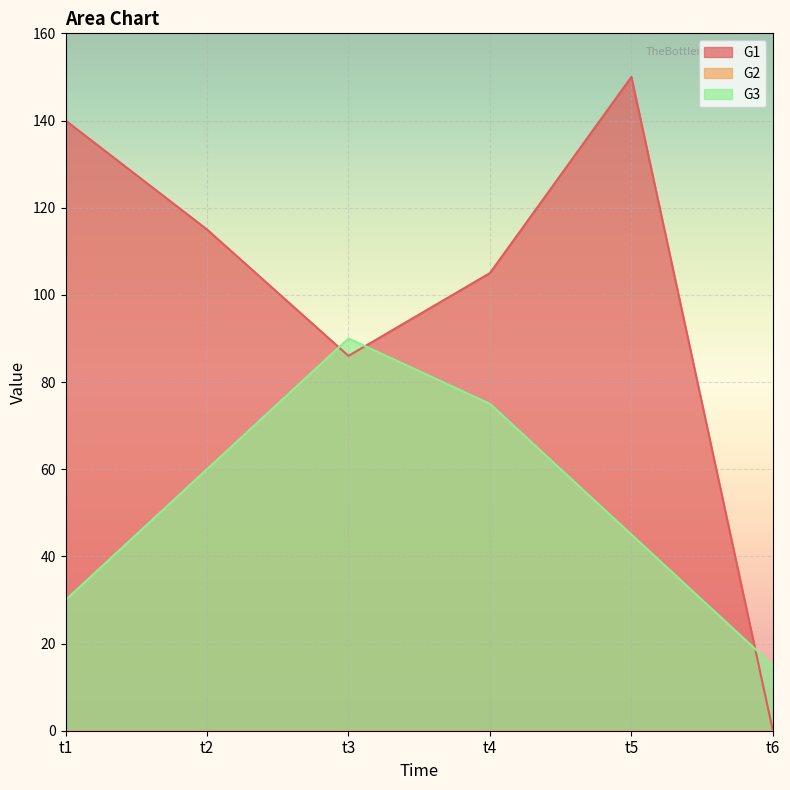

At how many categories does at least one series exceed 115?

2